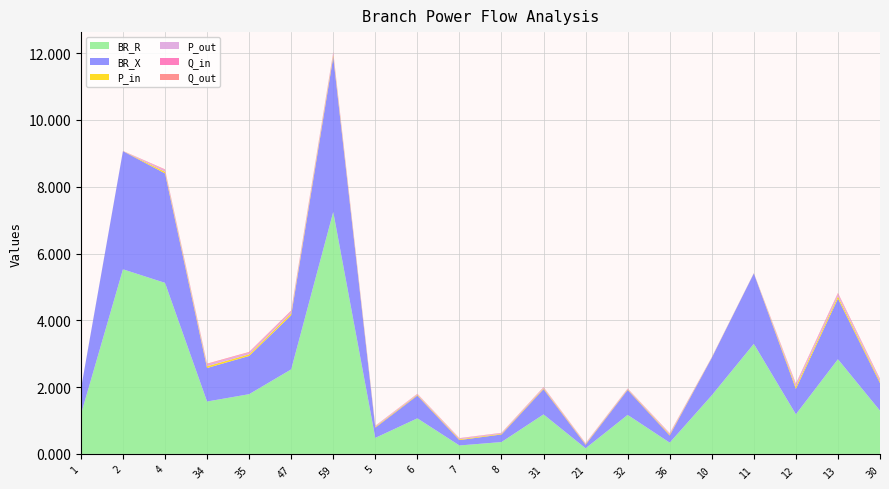

Reading right to left, extract all data points from this chart.

BR_R: 30=1.3	13=2.8	12=1.2	11=3.3	10=1.8	36=0.3	32=1.2	21=0.2	31=1.2	8=0.4	7=0.3	6=1.1	5=0.5	59=7.2	47=2.5	35=1.8	34=1.6	4=5.1	2=5.5	1=1.2
BR_X: 30=0.8	13=1.8	12=0.8	11=2.1	10=1.1	36=0.2	32=0.7	21=0.1	31=0.8	8=0.2	7=0.2	6=0.7	5=0.3	59=4.6	47=1.6	35=1.1	34=1.0	4=3.3	2=3.5	1=0.8
P_in: 30=0.1	13=0.1	12=0.1	11=0.0	10=0.0	36=0.0	32=0.0	21=0.0	31=0.0	8=0.0	7=0.0	6=0.0	5=0.0	59=0.1	47=0.1	35=0.0	34=0.1	4=0.0	2=0.0	1=0.0
P_out: 30=0.1	13=0.1	12=0.1	11=0.0	10=0.0	36=0.0	32=0.0	21=0.0	31=0.0	8=0.0	7=0.0	6=0.0	5=0.0	59=0.1	47=0.1	35=0.0	34=0.1	4=0.0	2=0.0	1=0.0
Q_in: 30=0.0	13=0.0	12=0.0	11=0.0	10=0.0	36=0.0	32=0.0	21=0.0	31=0.0	8=0.0	7=0.0	6=0.0	5=0.0	59=0.0	47=0.0	35=0.0	34=0.0	4=0.0	2=0.0	1=0.0
Q_out: 30=0.0	13=0.0	12=0.0	11=0.0	10=0.0	36=0.0	32=0.0	21=0.0	31=0.0	8=0.0	7=0.0	6=0.0	5=0.0	59=0.0	47=0.0	35=0.0	34=0.0	4=0.0	2=0.0	1=0.0